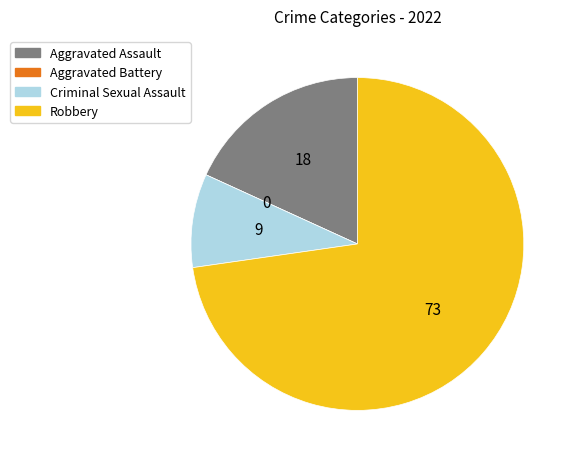

Which category accounts for the majority?

Robbery